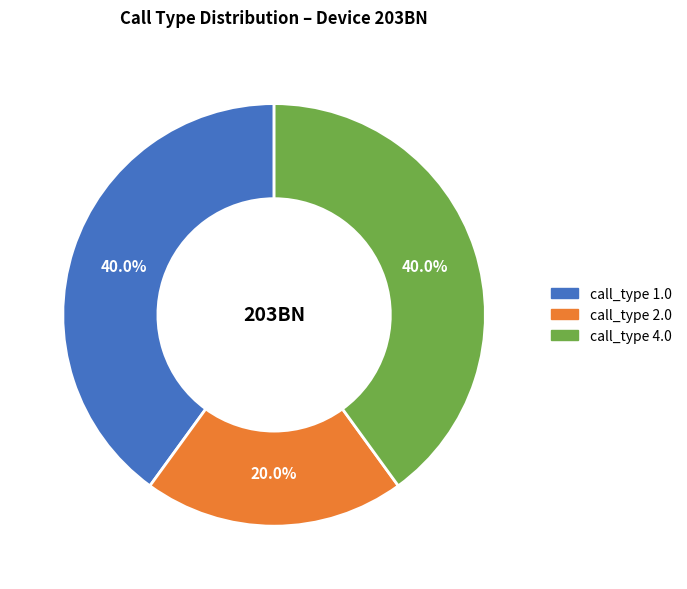

Is there any slice that represents more than half of the pie?

No